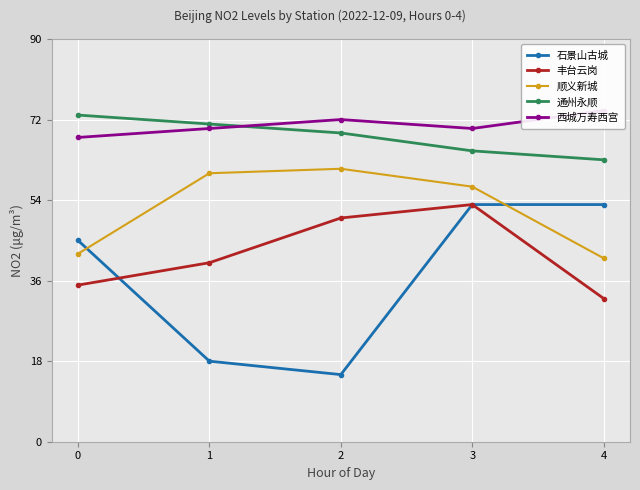

Which series has the largest total across all categories?

西城万寿西宫